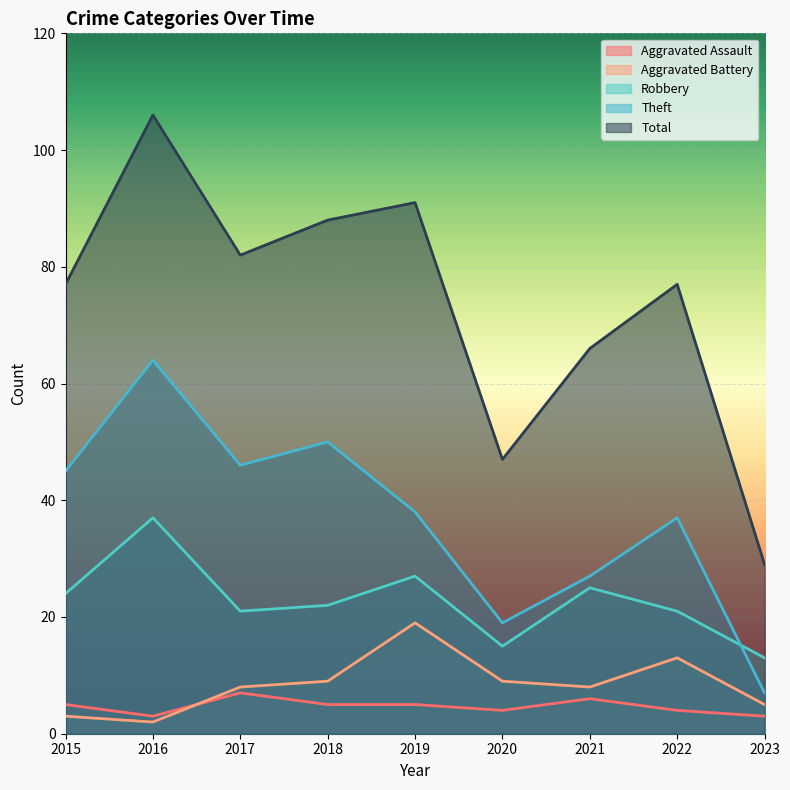

What is the difference between the maximum and minimum values in the Theft series?

57